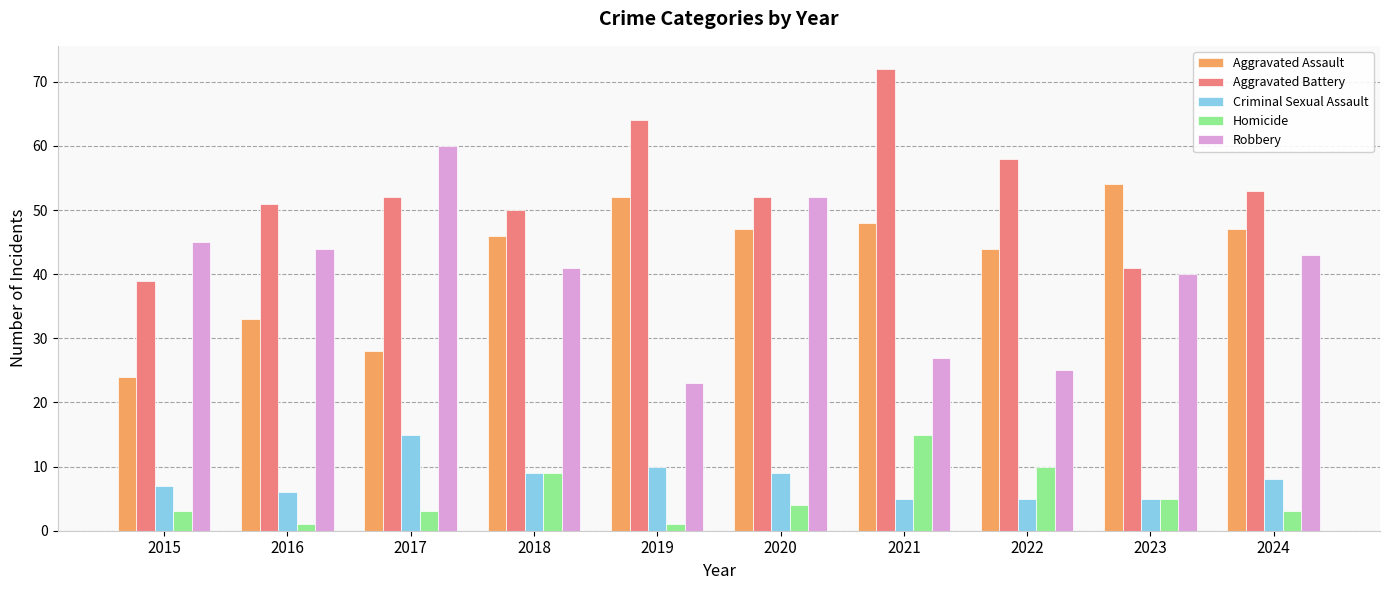

What is the approximate value of Robbery at 2017, to the nearest 10?

60